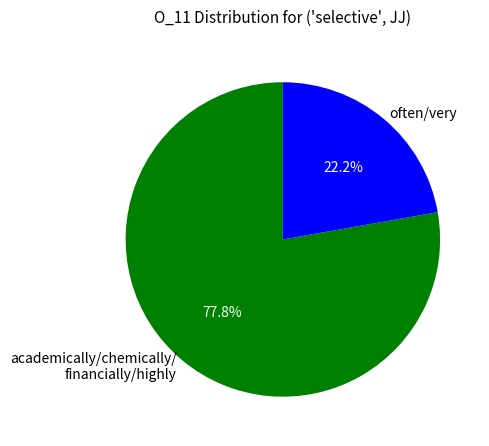

Is there any slice that represents more than half of the pie?

Yes